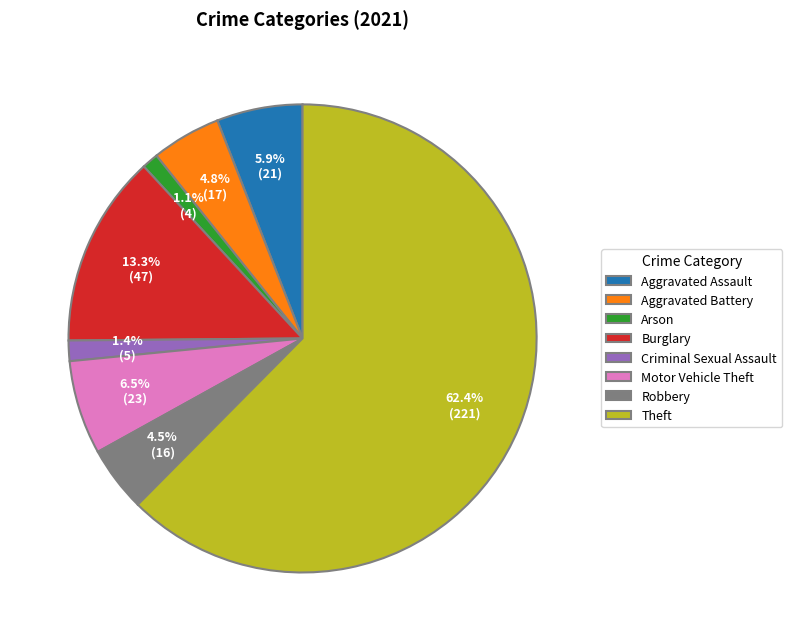

Count the number of slices in the pie.

8